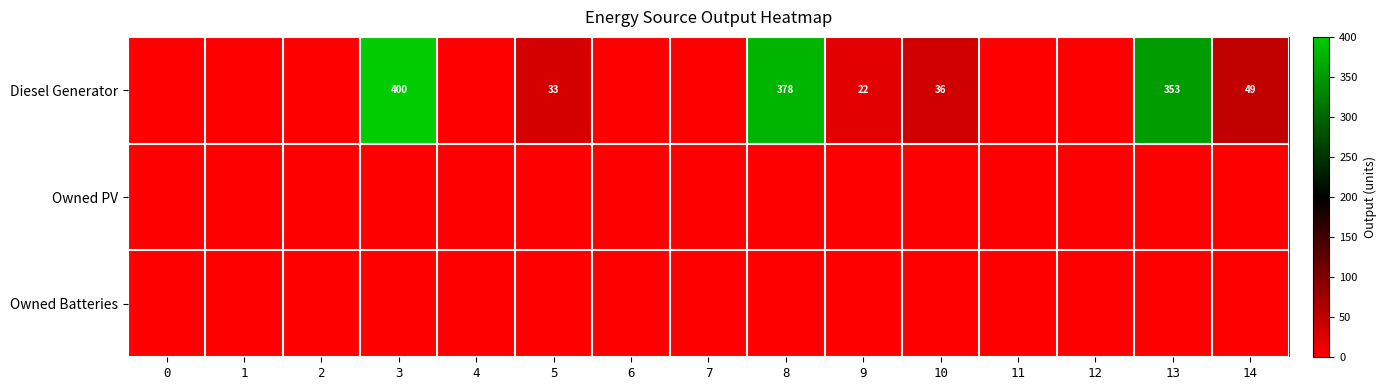

What is the sum of the Diesel Generator values at 3 and 13?

753